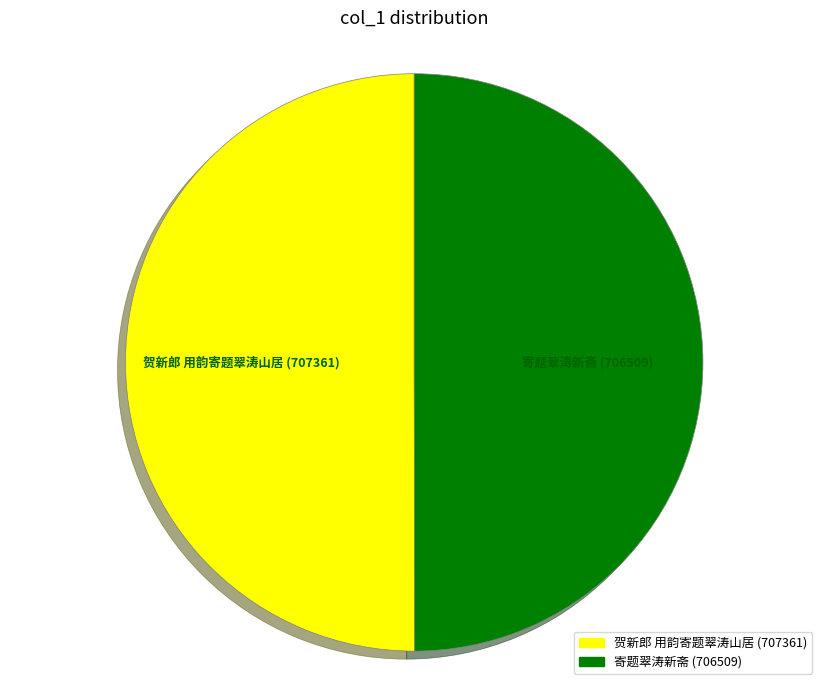

Is it true that 贺新郎 用韵寄题翠涛山居 is 50% of the pie?

True